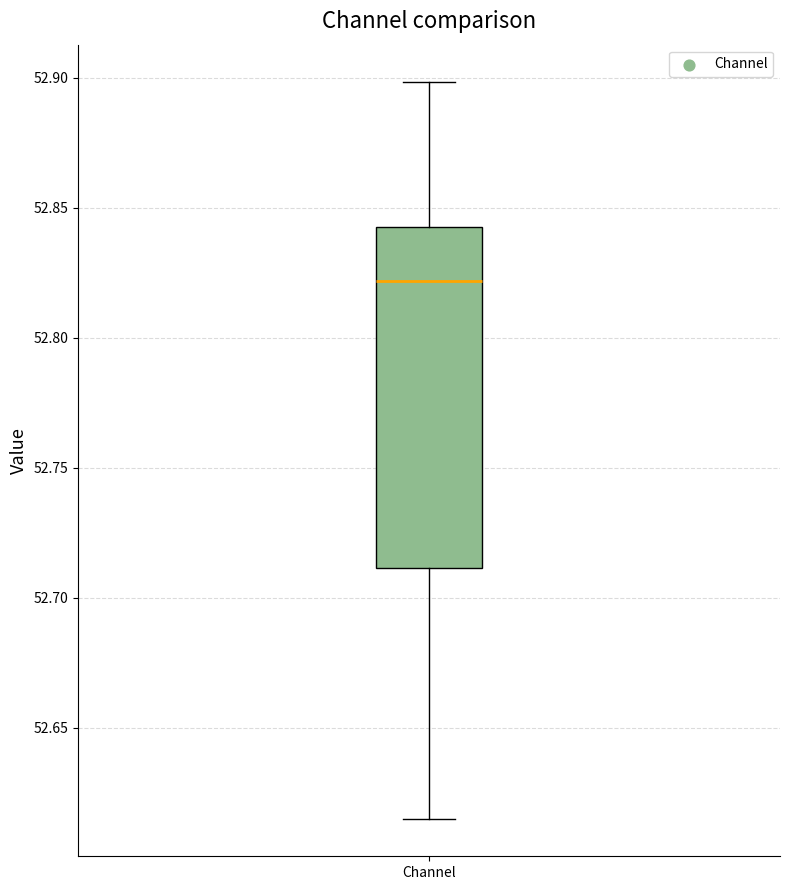

Where is the lower edge of the box for Channel on the y-axis? The values are not printed on the chart, so give them approximately, as read against the axis.

52.710